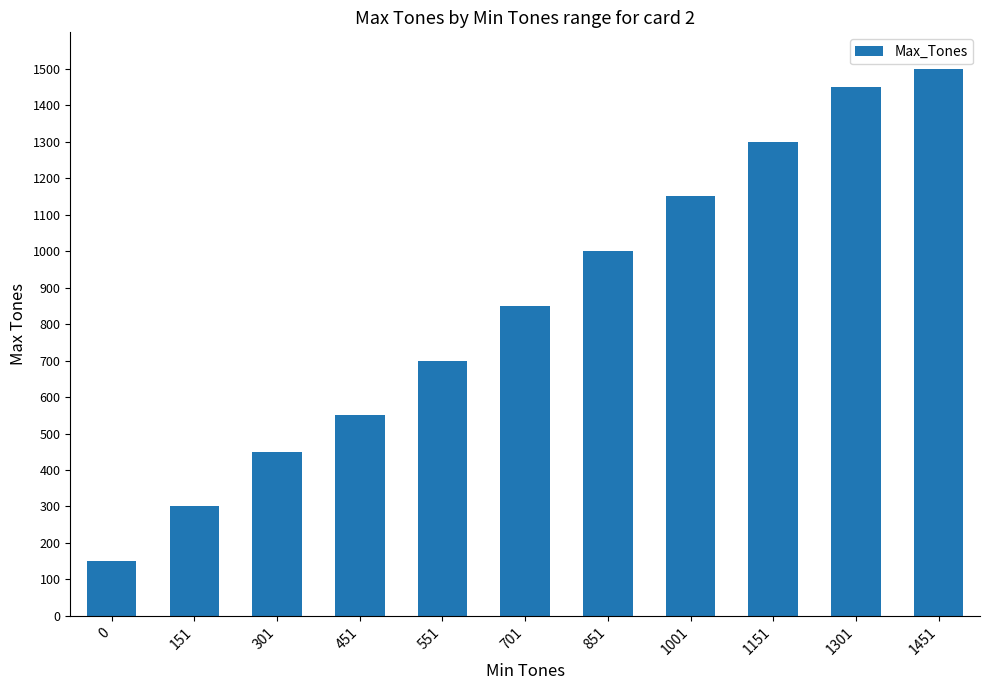

What is the minimum value shown in the chart?

150